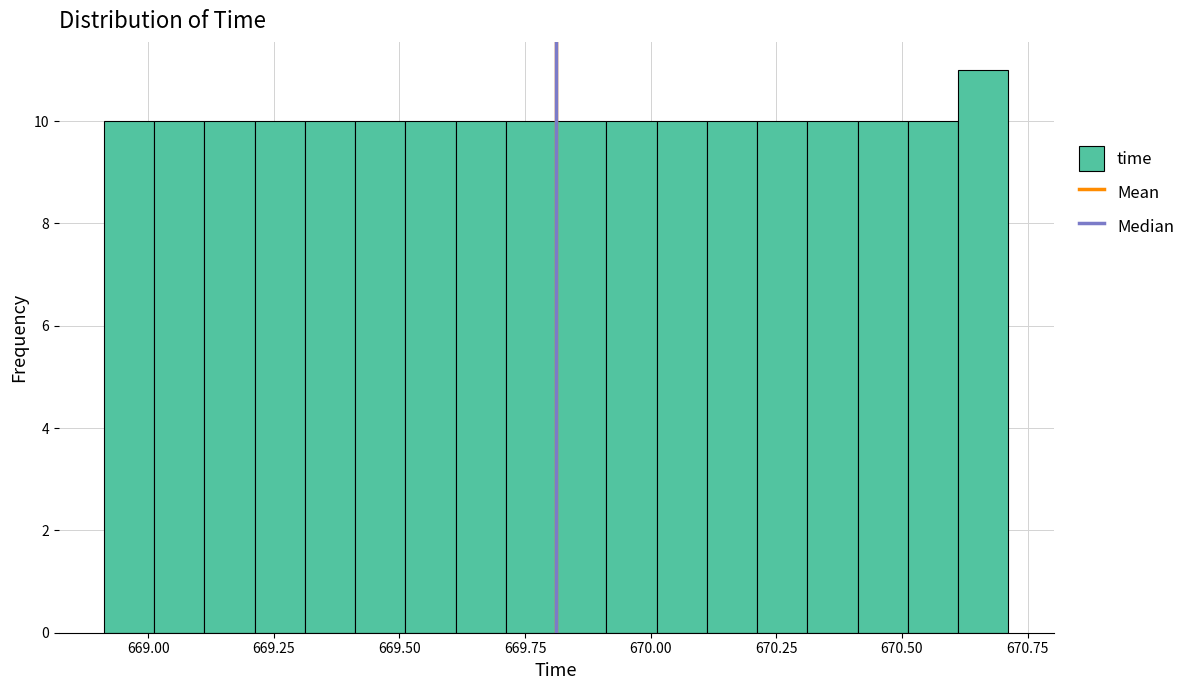

Read against the x-axis, roughly where is the centre of the tallest bar?

670.65